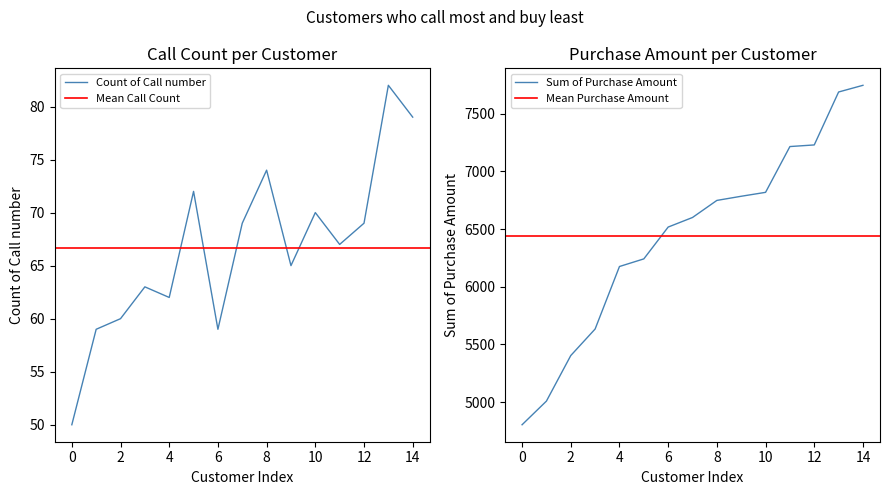

The value of Count of Call number at 2 is 60. True or false?

True